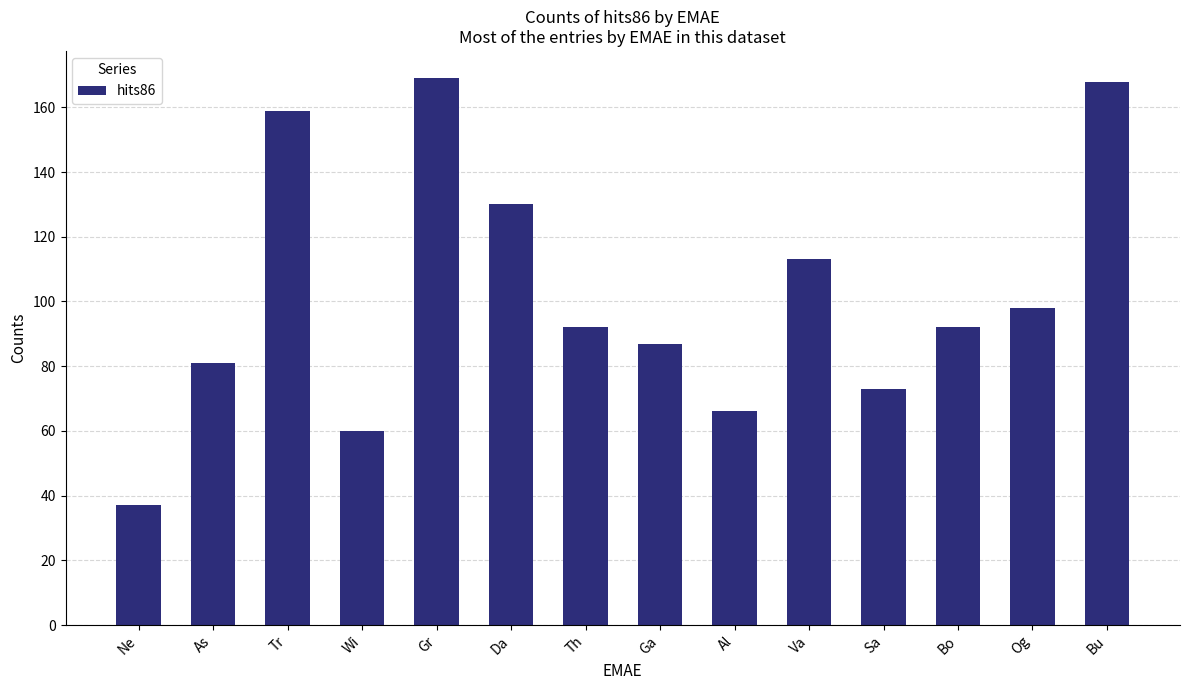

Where is the data nearest to the value 103?

Og